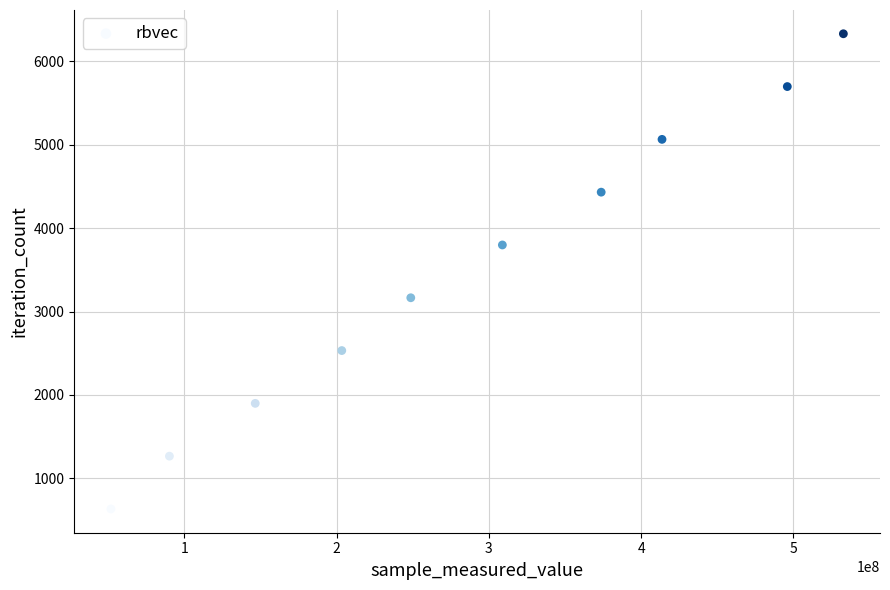

What is the range of X values (max minus min)?

481164874